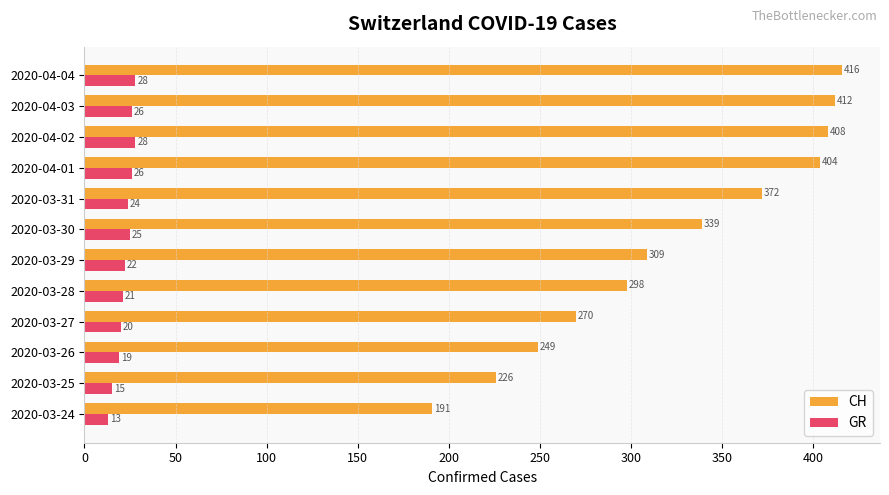

Count the number of categories in the chart.

12